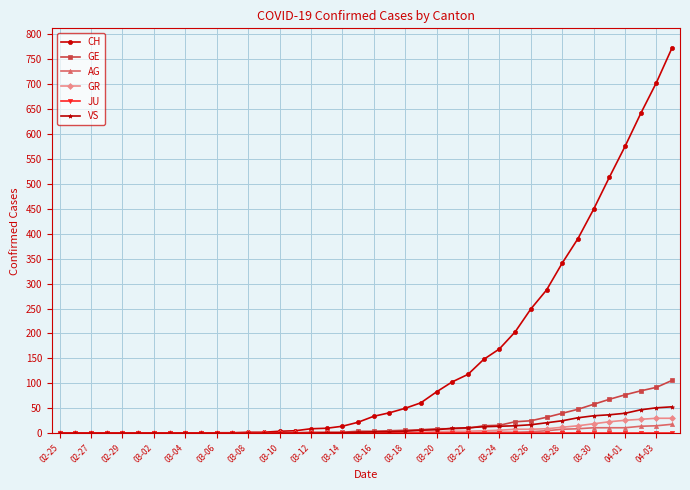

How many values in the GE series are below 4?

19